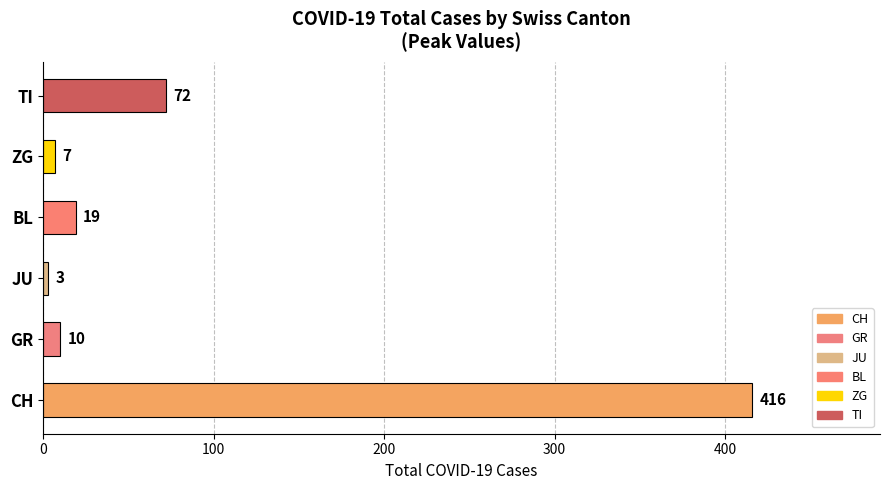

Count the number of data series in this chart.

1